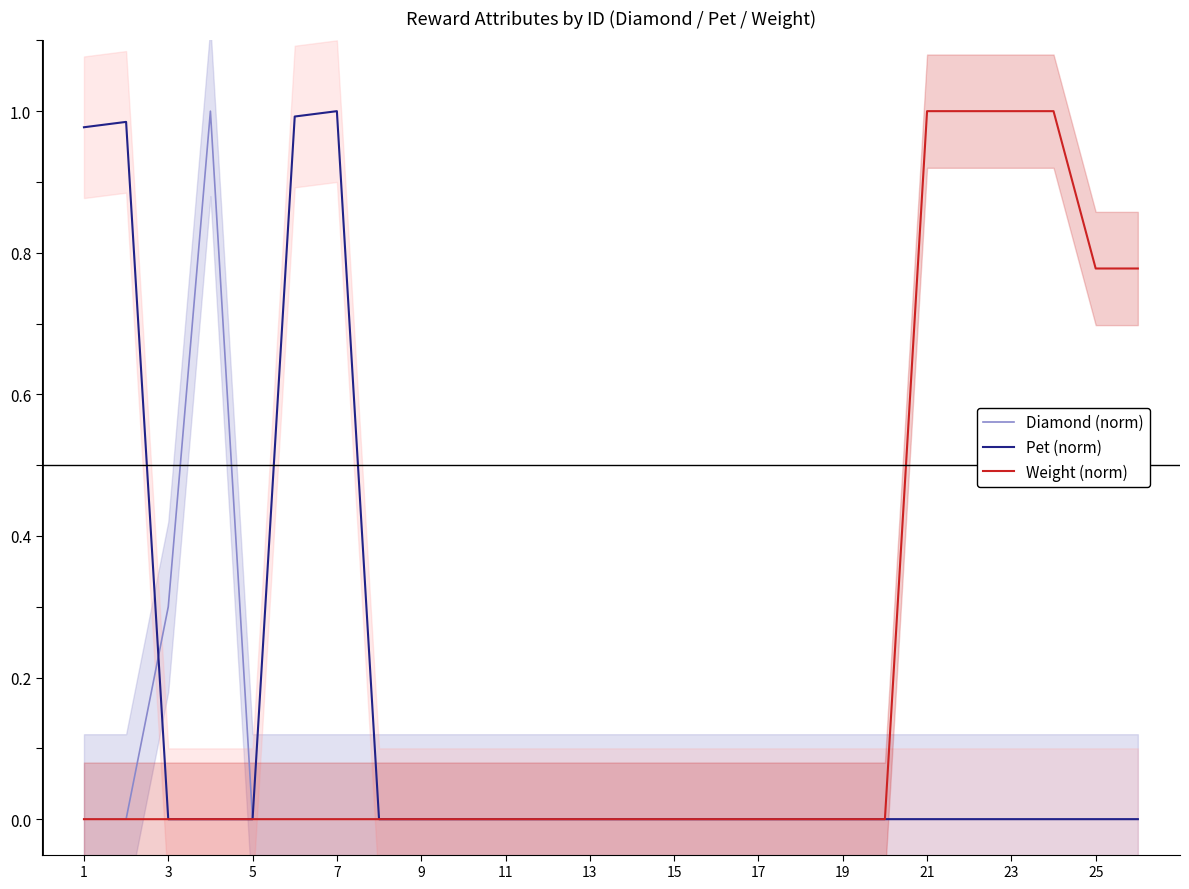

The Weight (norm) series shows 0.0 at 17. True or false?

True